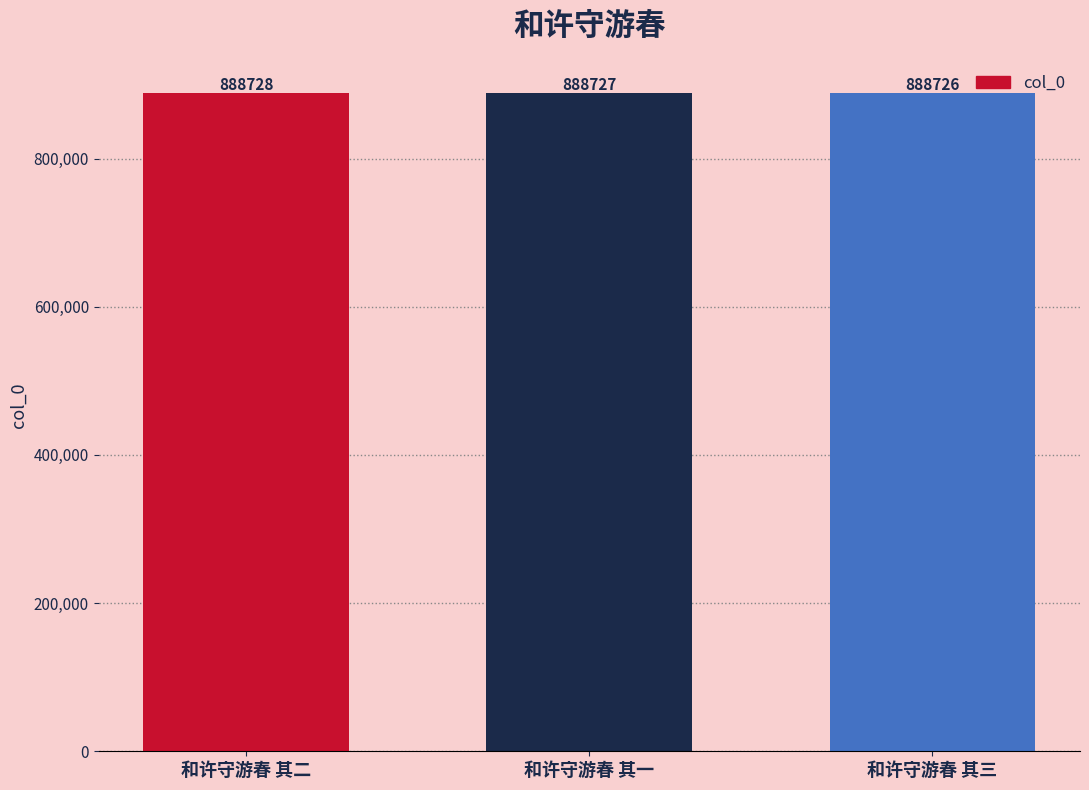

At which category does the chart reach its peak across all series?

和许守游春 其二